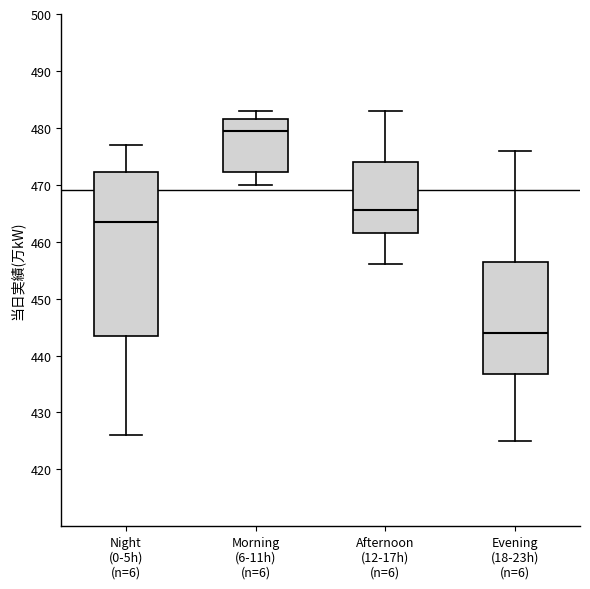

Comparing the boxes themselves (not the whiskers), which one is the tallest?

Night (0-5h) (n=6)